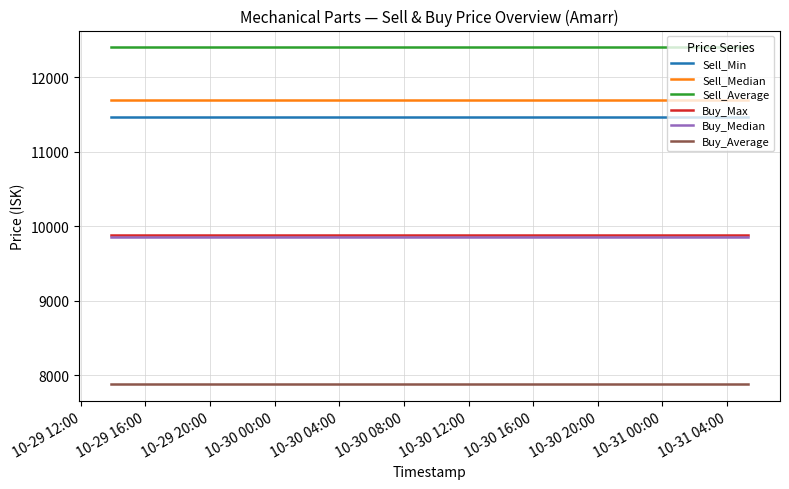

What is the maximum value for Buy_Max?

9880.0